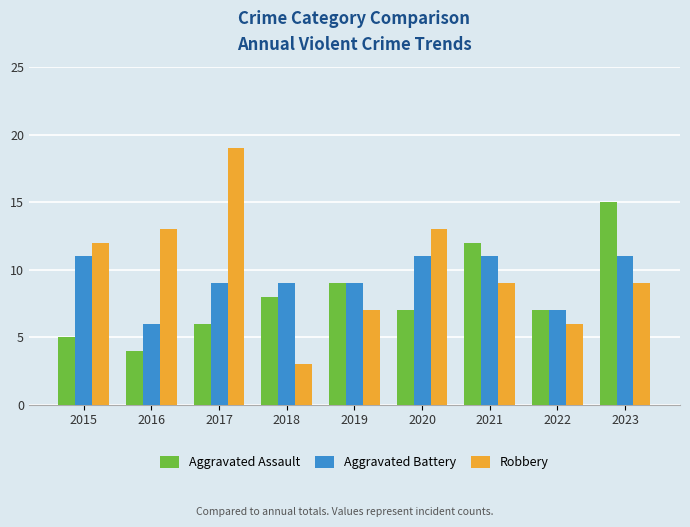

What is the spread (max minus min) of values at 2016?

9